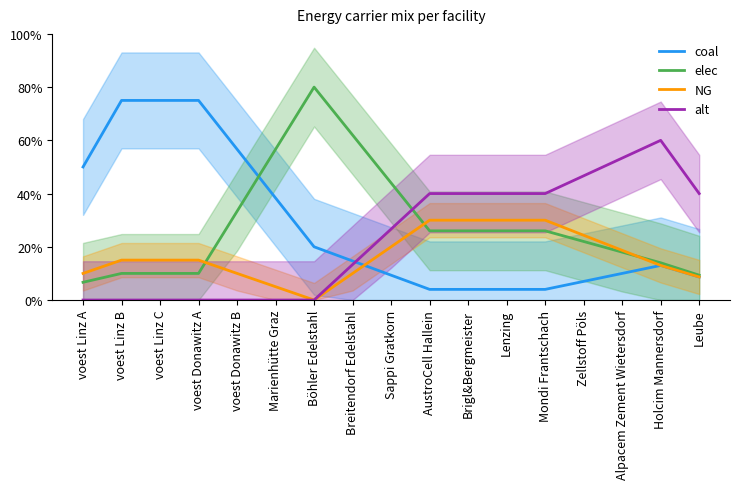

At how many categories does at least one series exceed 65?

4